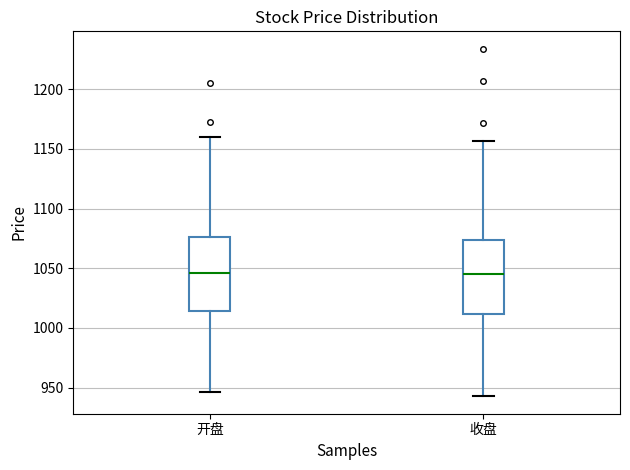

Where is the upper edge of the box for 收盘 on the y-axis? The values are not printed on the chart, so give them approximately, as read against the axis.

1075